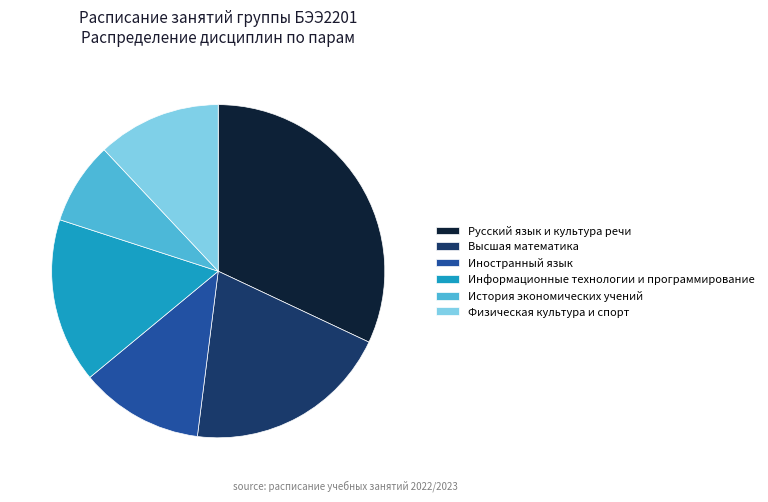

Count the number of slices in the pie.

6